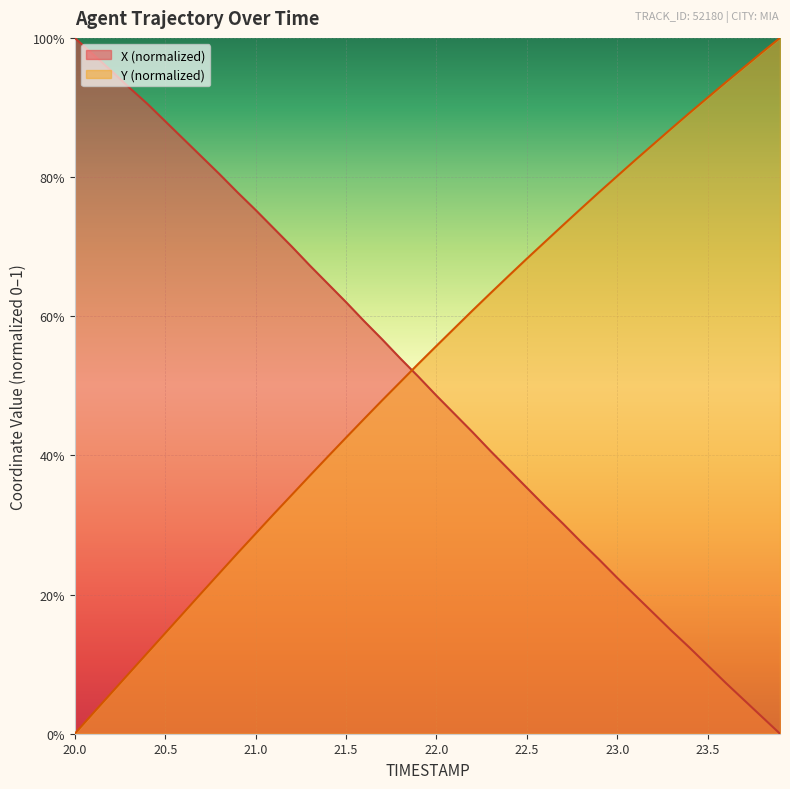

What is the sum of all Y values?

21.1